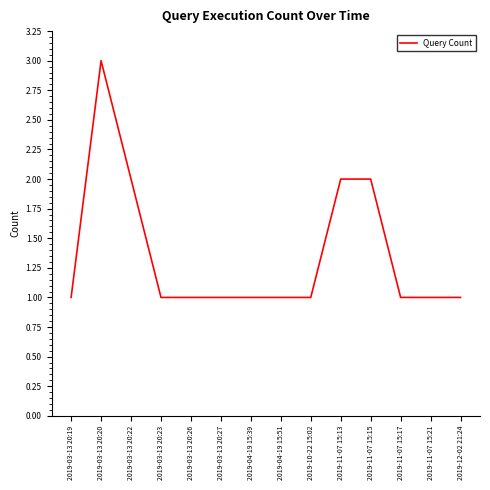

At which category does the chart reach its peak across all series?

2019-03-13 20:20